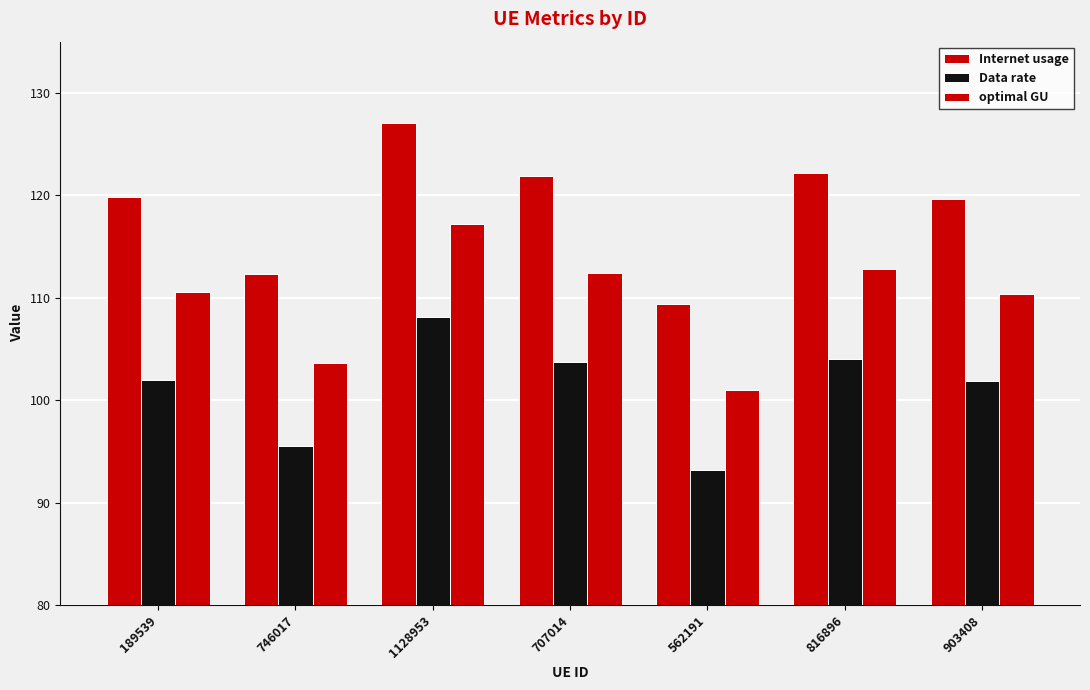

What is the total value across all series at 903408?

331.9